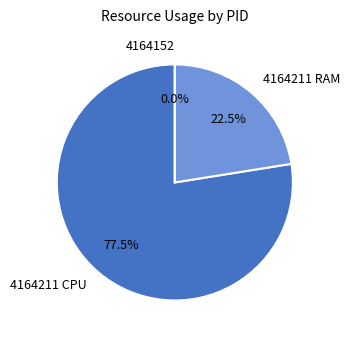

What is the smallest slice in the pie chart?

4164152